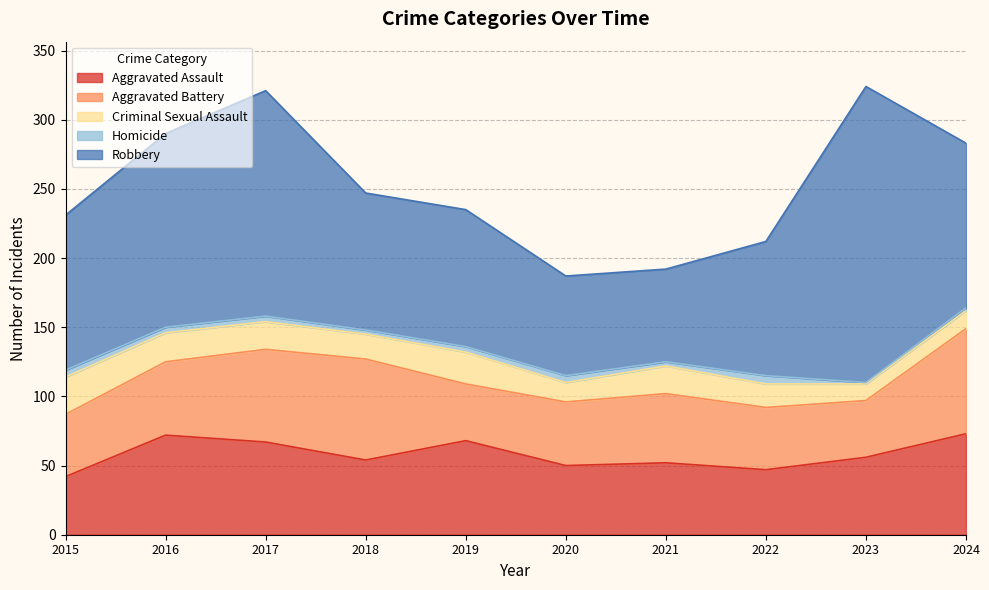

What is the value of the Aggravated Assault point at the 5th from the left?

68